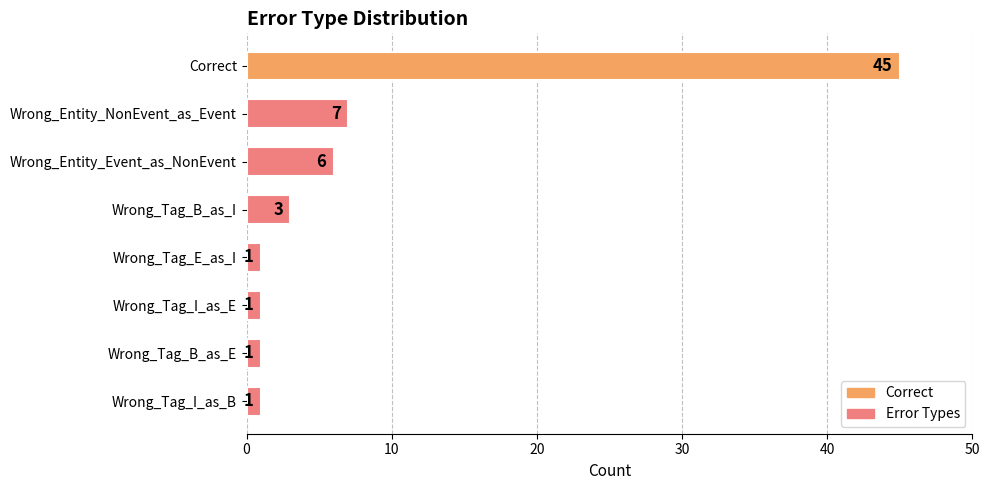

Approximately how many times larger is the value at Wrong_Tag_I_as_B compared to Wrong_Entity_NonEvent_as_Event?

0.1